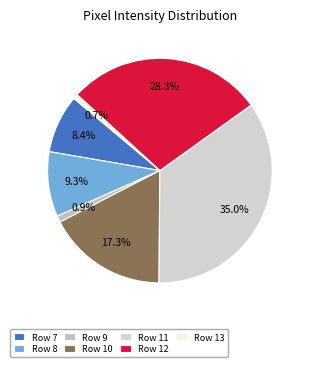

Which slice is the largest?

Row 11